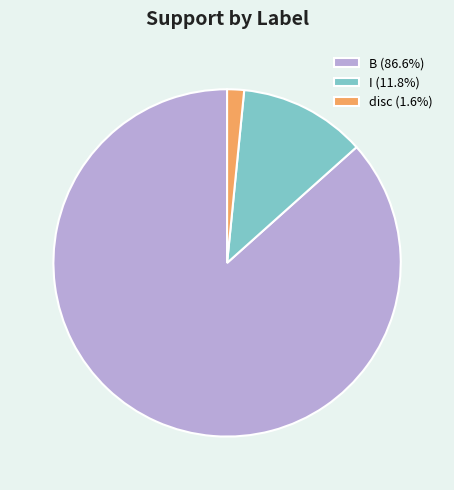

Combined, do B (86.6%) and I (11.8%) account for over 50%?

Yes